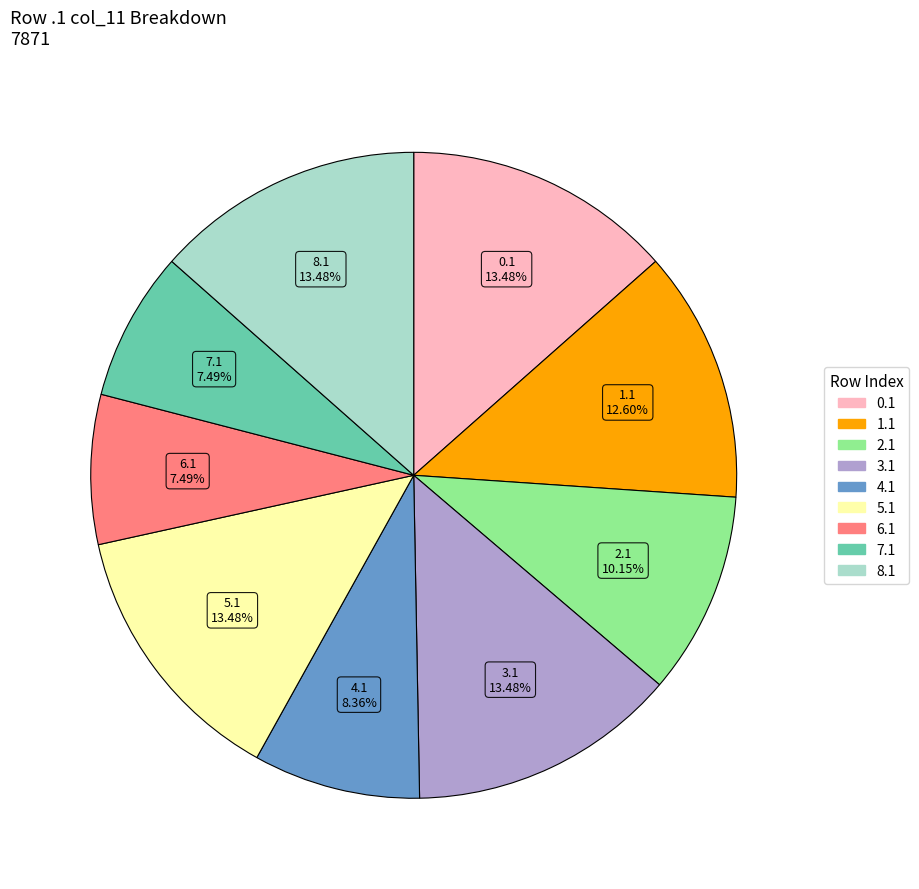

Is there any slice that represents more than half of the pie?

No